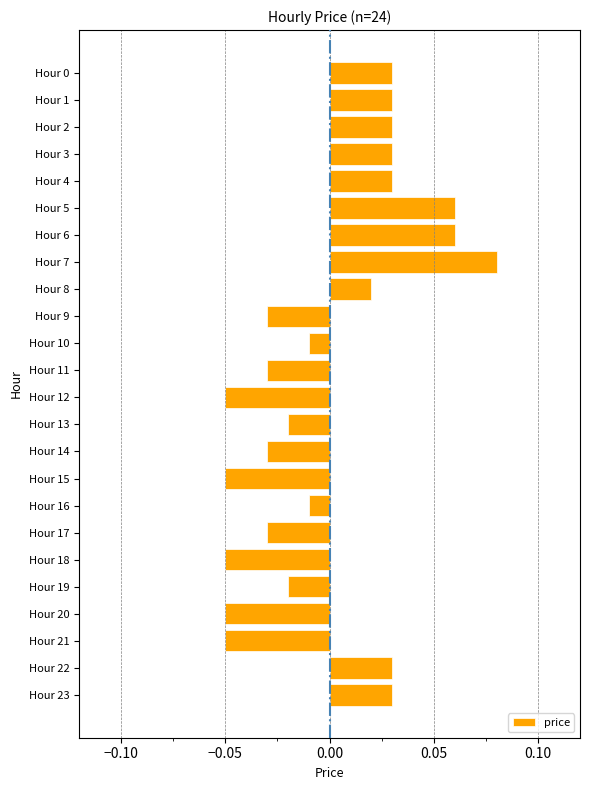

Which has a higher value, Hour 1 or Hour 16?

Hour 1